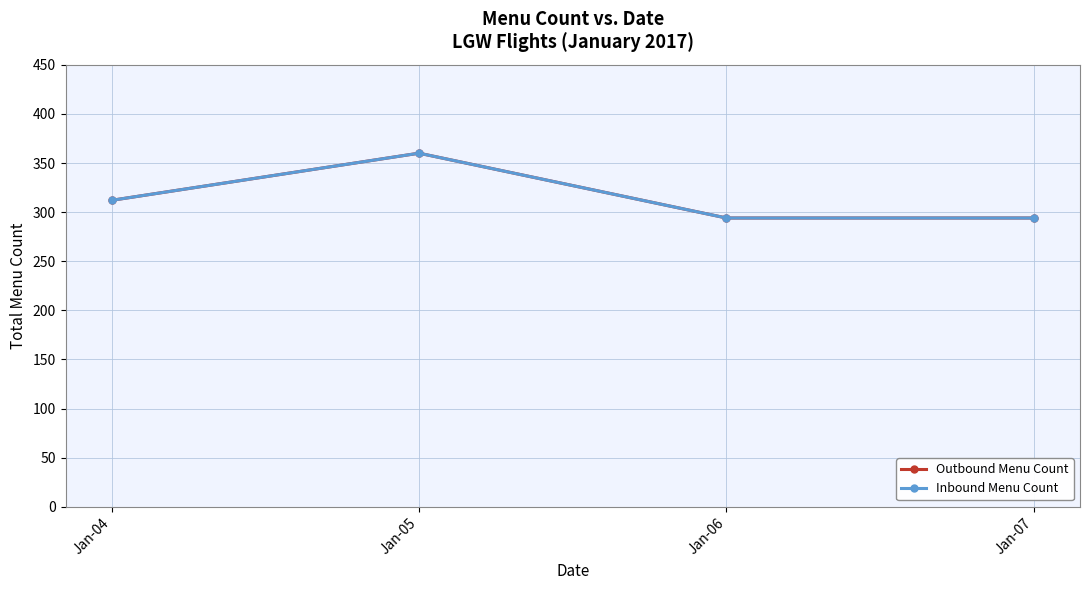

How many lines are shown in the chart?

2